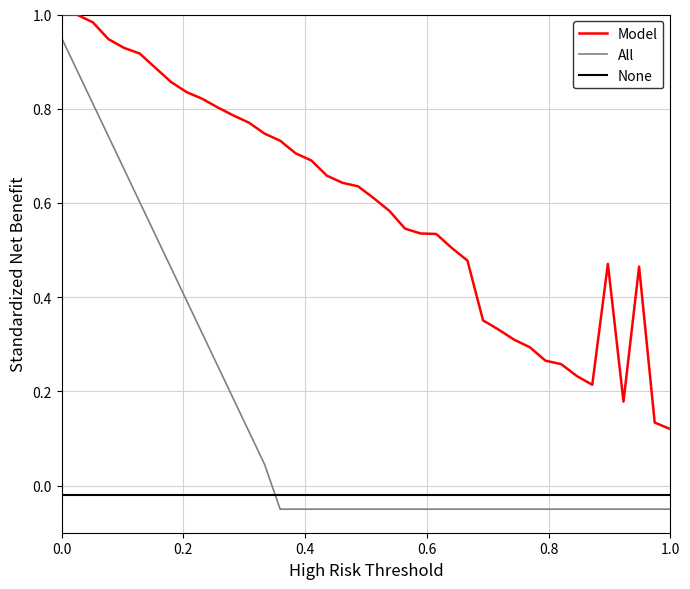

Which series has the largest range (max minus min)?

All